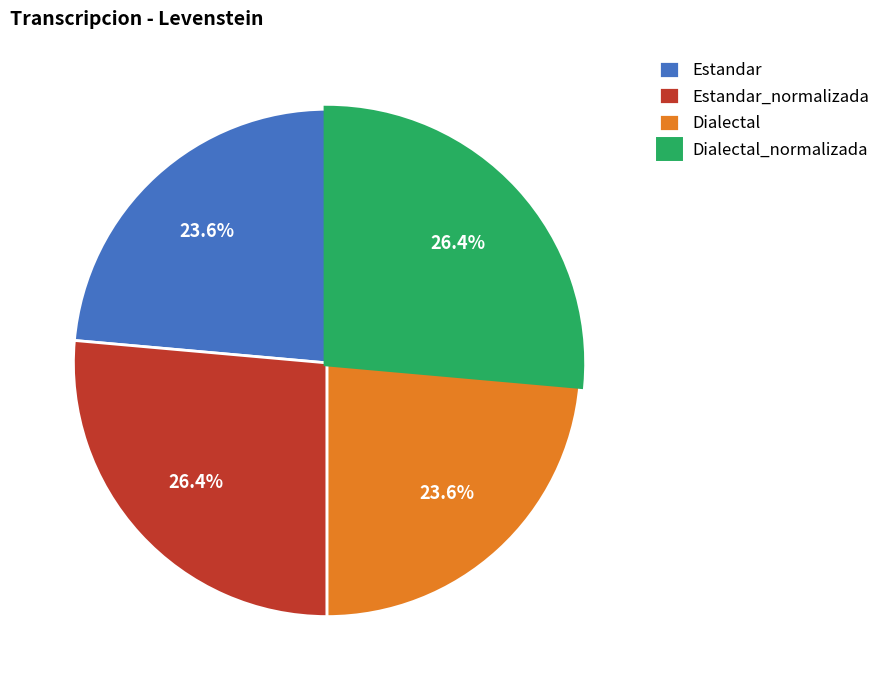

Is it true that Estandar is 24% of the pie?

True